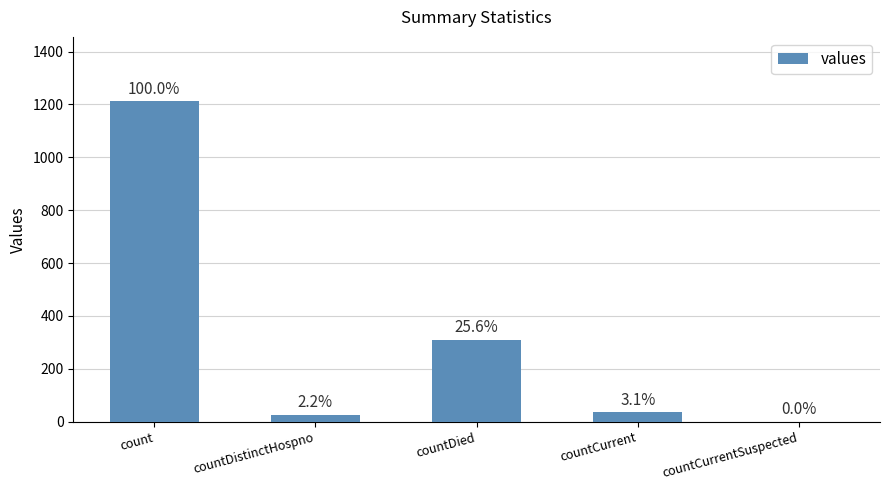

Where is the data nearest to the value 606?

countDied